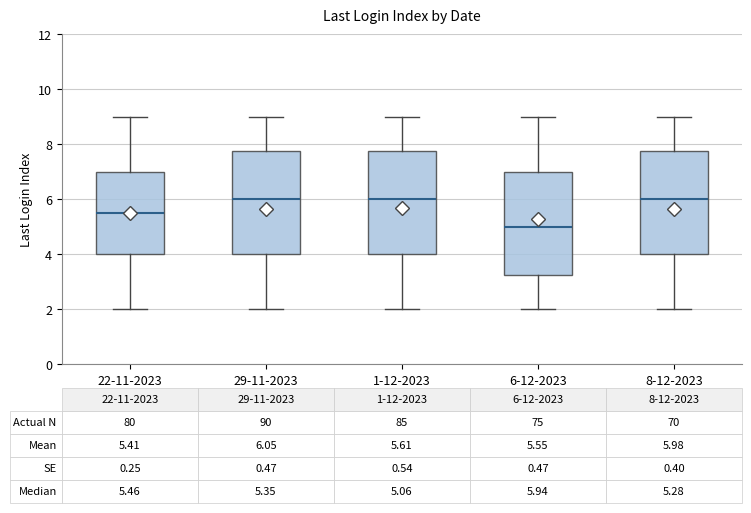

Which box has the lowest median line?

6-12-2023